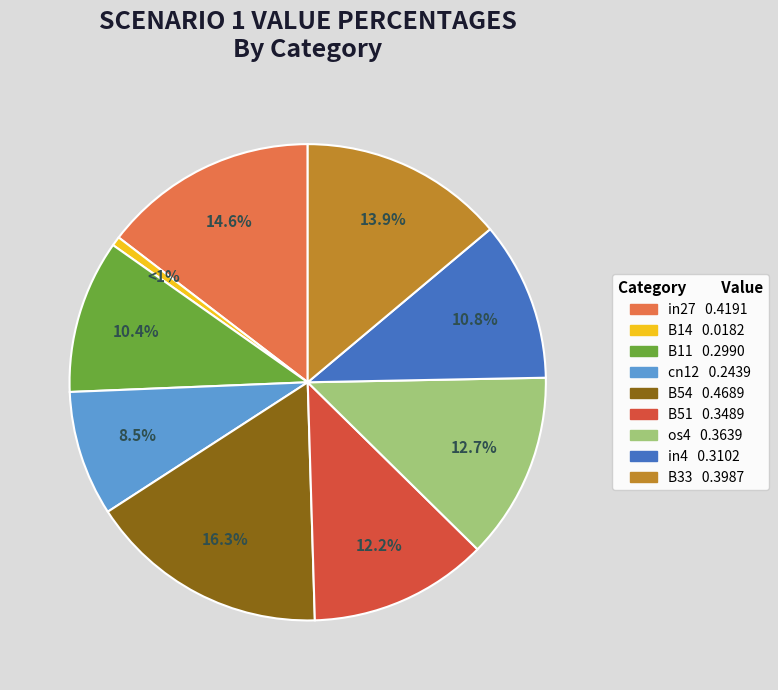

Which category has the biggest portion of the pie?

B54